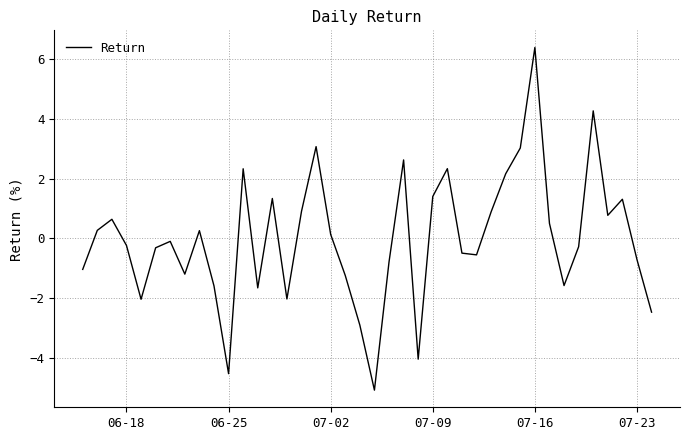

How many values are below 0?

21